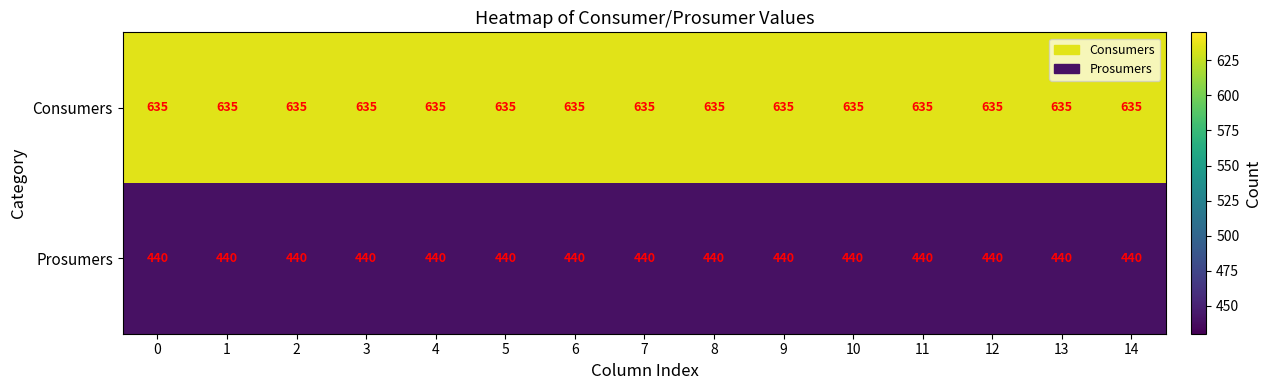

Read the Prosumers value at 7.

440